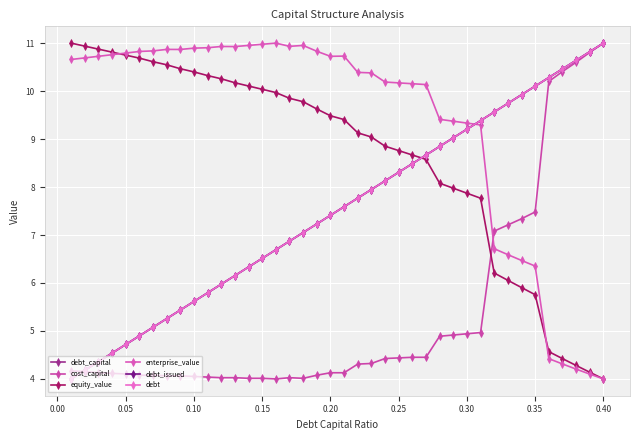

Which series ends up on top after the final intersection of debt_capital and equity_value?

debt_capital